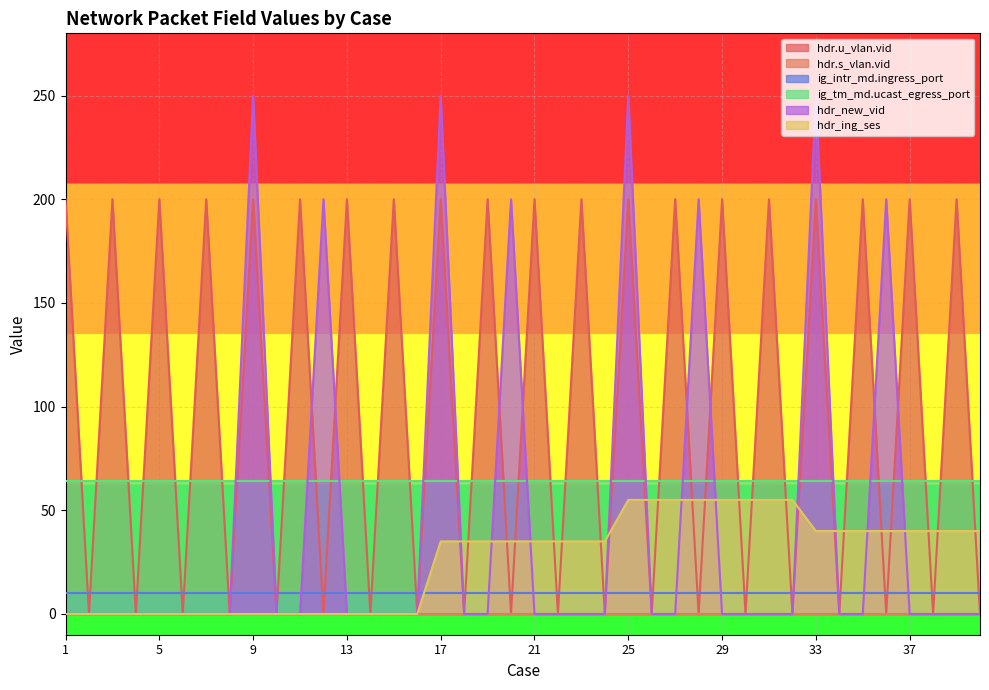

Does the chart display data point markers on the line(s)?

No